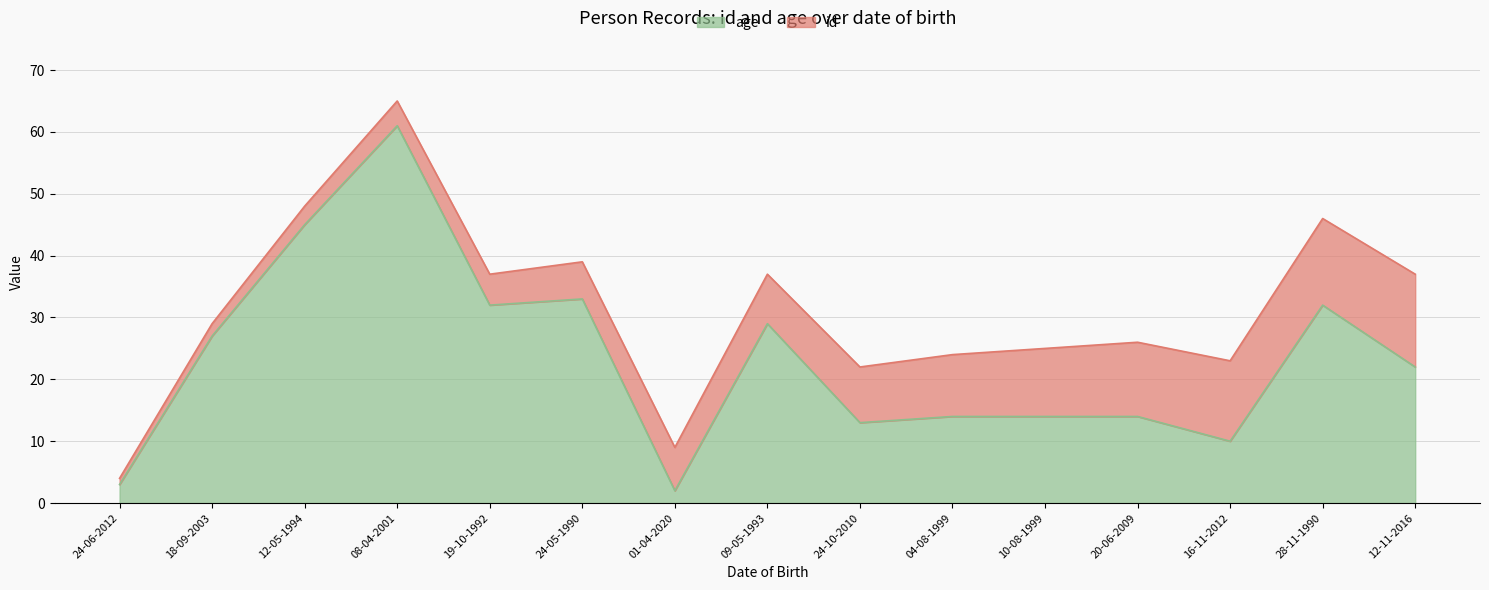

Which label corresponds to the largest value in the chart?

08-04-2001